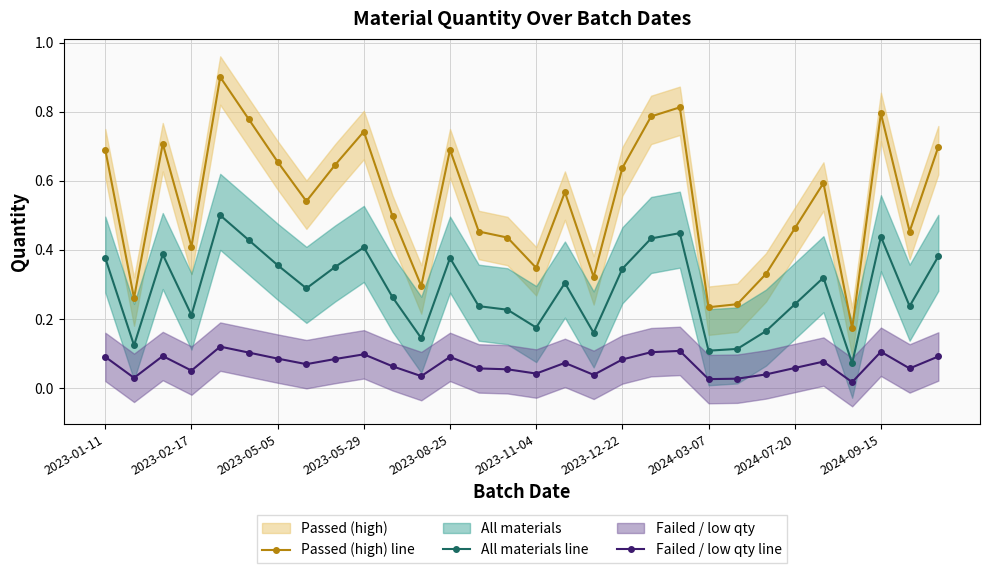

True or false: Passed (high) line and All materials line intersect in this chart.

False